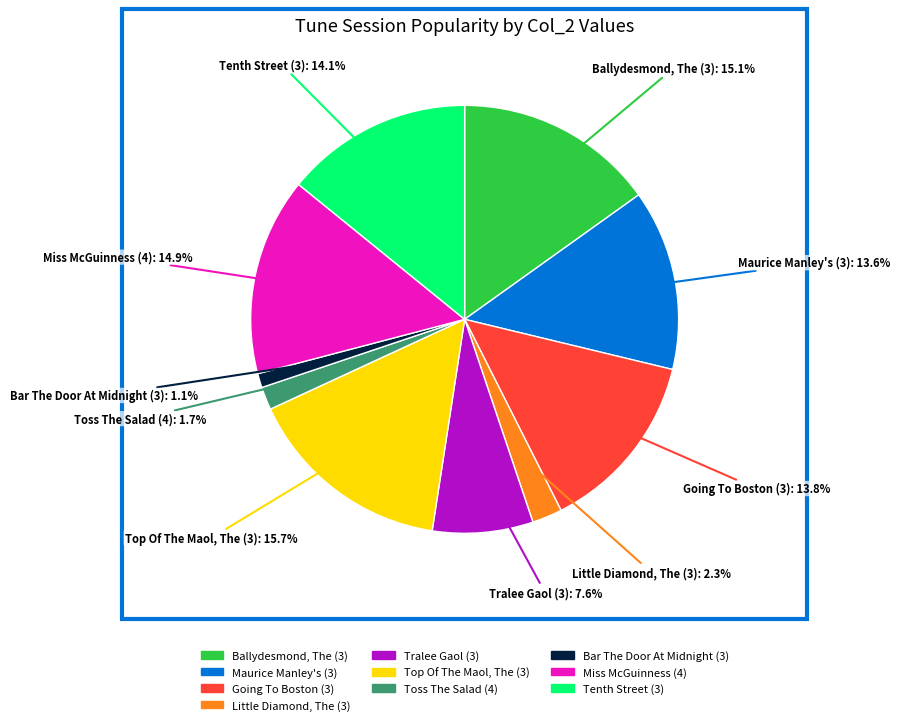

Is there a majority slice in this chart?

No